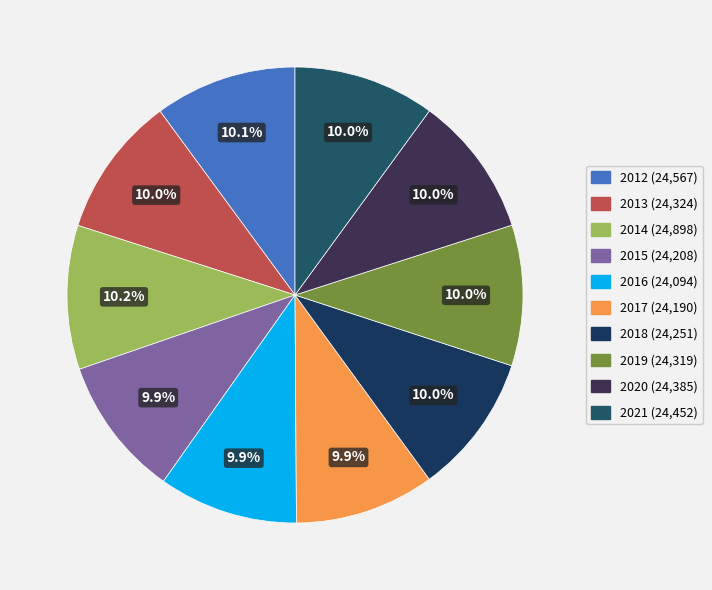

Which has a higher value, 2017 or 2021?

2021